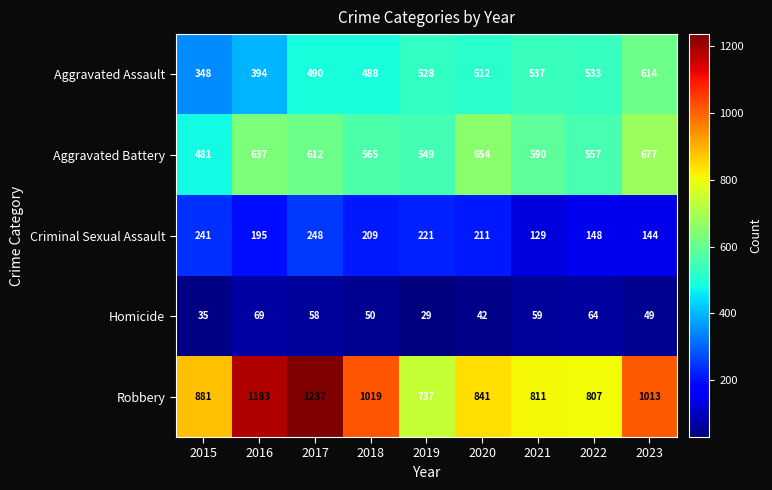

Where is Aggravated Assault nearest to the value 481?

2018